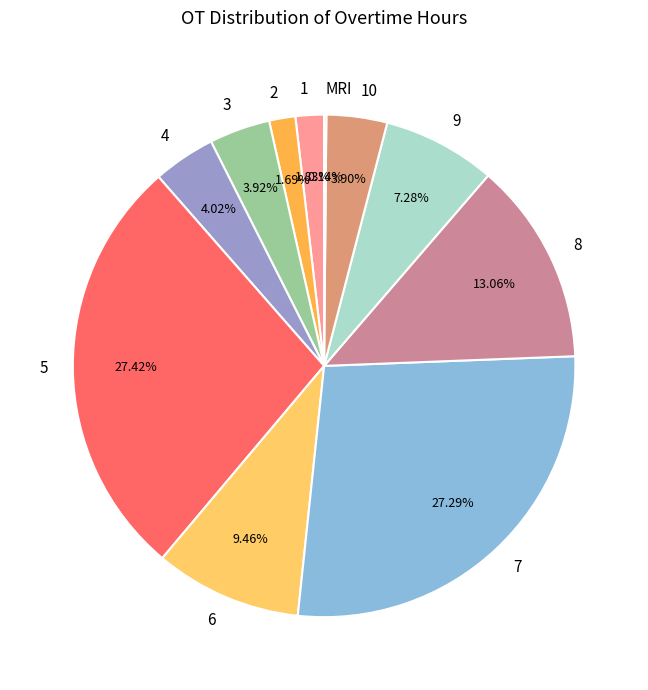

Does 10 represent more than half of the total?

No